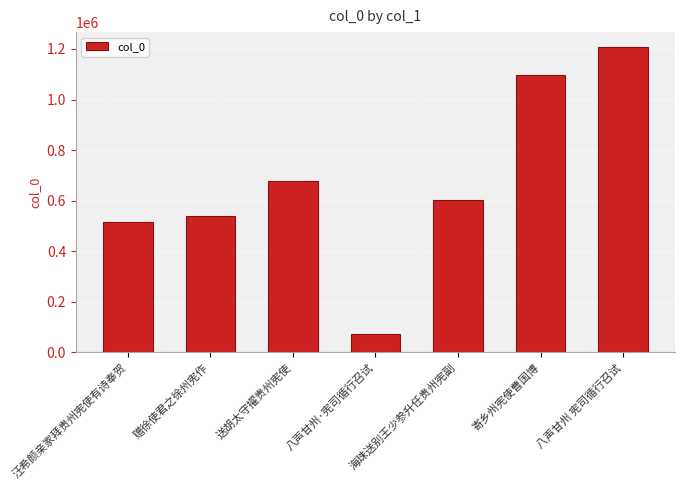

What is the maximum value shown in the chart?

1206397